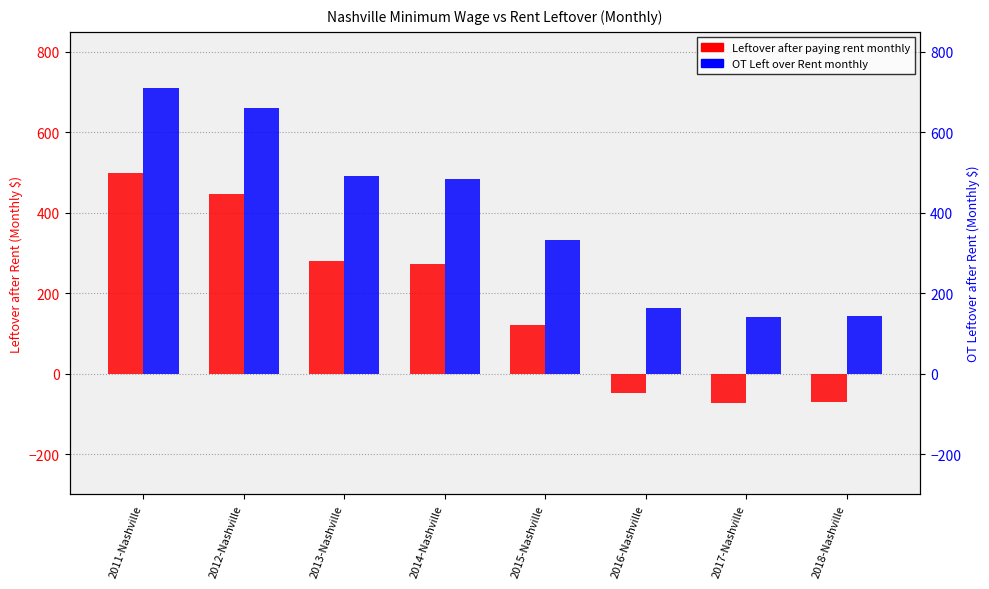

How many values in the Leftover after paying rent monthly series exceed 273?

4